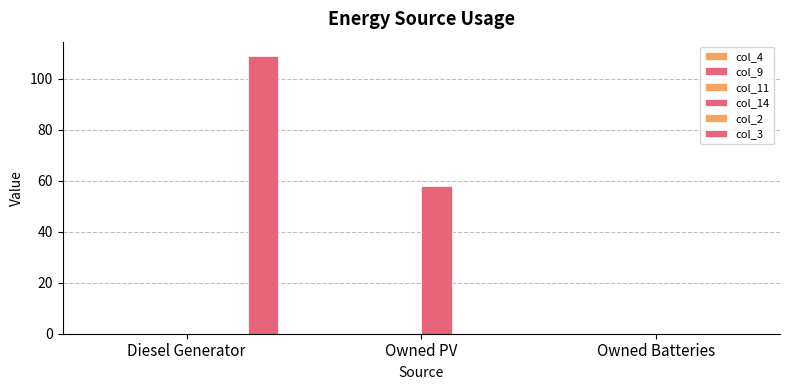

At Diesel Generator, list the series in order from smallest to largest.

col_4, col_9, col_11, col_14, col_2, col_3